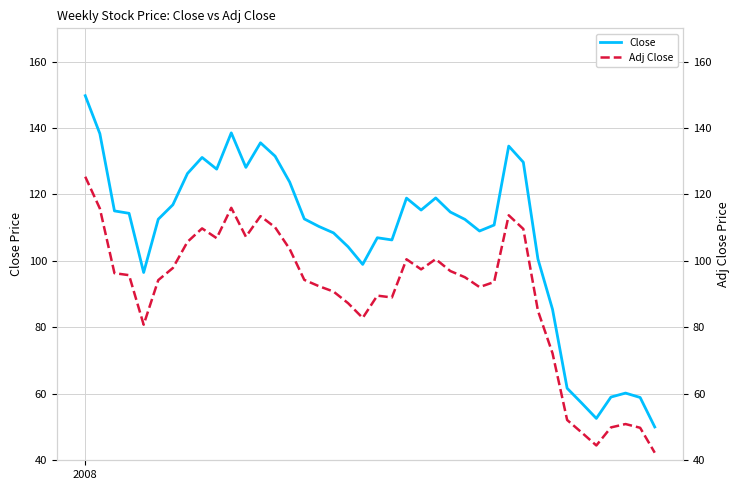

True or false: Adj Close and Close cross at least once.

False